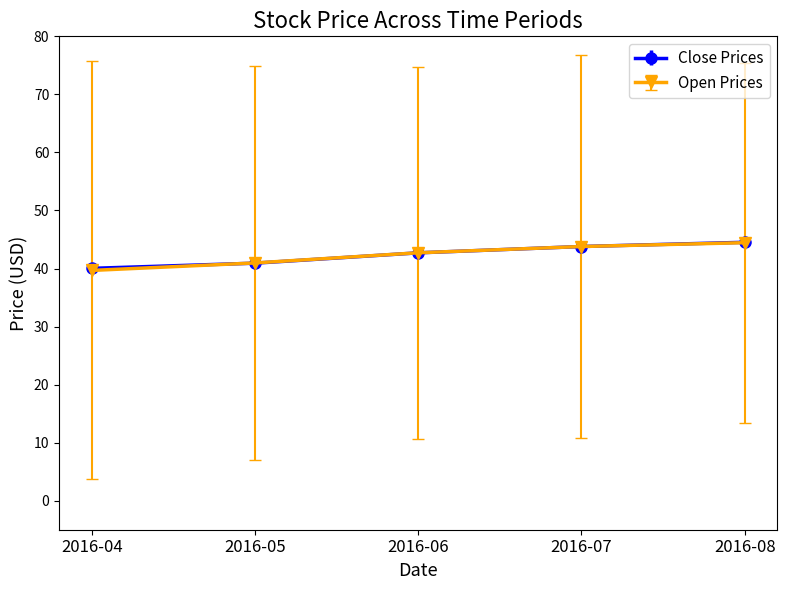

What is the total value across all series at 2016-05?

81.9